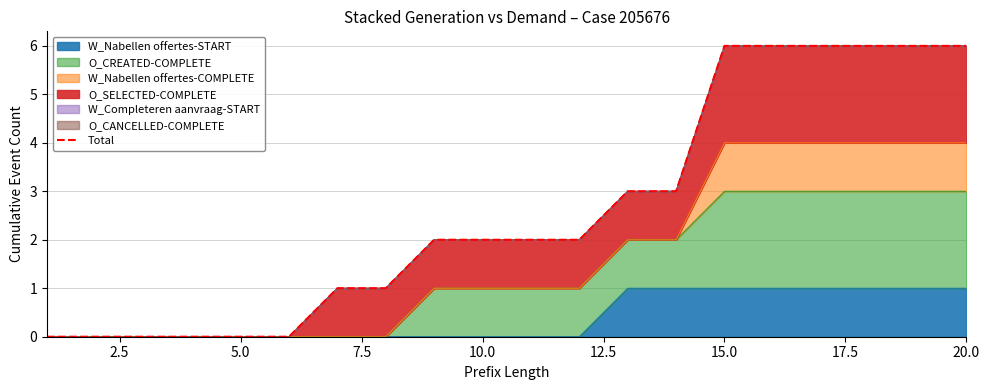

What is the average value?

3